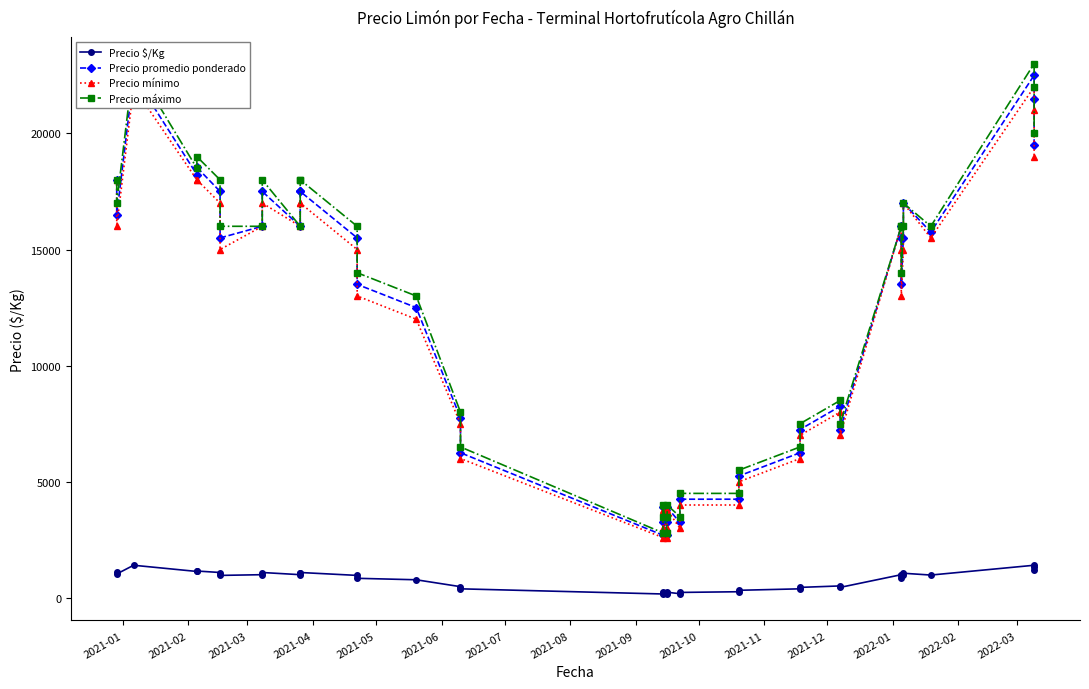

Reading left to right, what are all the values shown in this chart?

Precio $/Kg: 1125	1031	1406	1139	1158	1094	969	1000	1094	1000	1094	1094	969	844	781	484	391	169	203	244	169	203	244	181	236	266	328	391	453	516	453	1000	969	844	969	1062	984	1406	1344	1219
Precio promedio ponderado: 18000	16500	22500	18227	18536	17500	15500	16000	17500	16000	17500	17500	15500	13500	12500	7750	6250	2700	3250	3900	2700	3250	3900	3250	4250	4250	5250	6250	7250	8250	7250	16000	15500	13500	15500	17000	15750	22500	21500	19500
Precio mínimo: 18000	16000	22000	18000	18000	17000	15000	16000	17000	16000	17000	17000	15000	13000	12000	7500	6000	2600	3000	3800	2600	3000	3800	3000	4000	4000	5000	6000	7000	8000	7000	16000	15000	13000	15000	17000	15500	22000	21000	19000
Precio máximo: 18000	17000	23000	18500	19000	18000	16000	16000	18000	16000	18000	18000	16000	14000	13000	8000	6500	2800	3500	4000	2800	3500	4000	3500	4500	4500	5500	6500	7500	8500	7500	16000	16000	14000	16000	17000	16000	23000	22000	20000